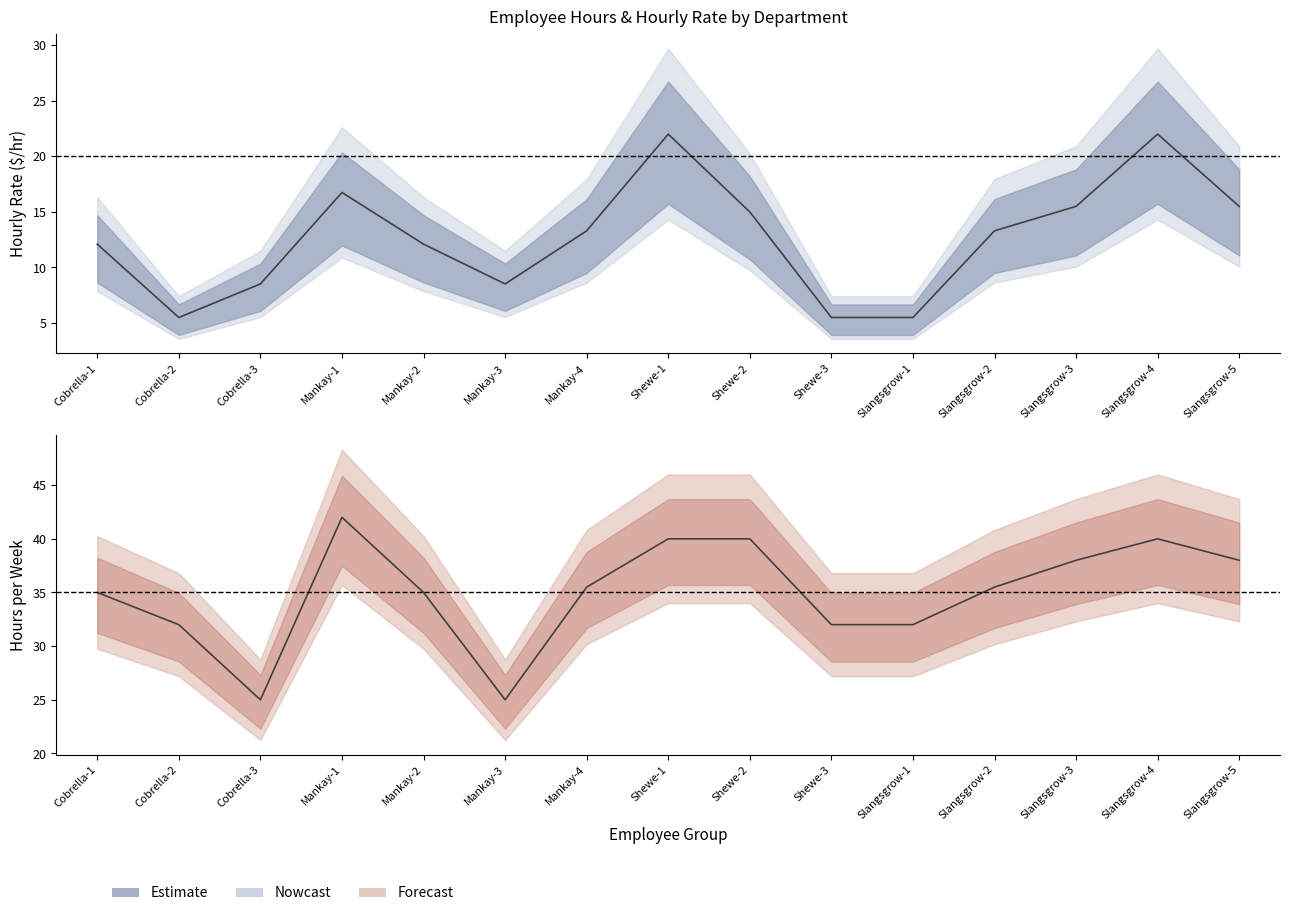

Is it true that Avg Hourly Rate equals 12.9 at Slangsgrow-4?

False